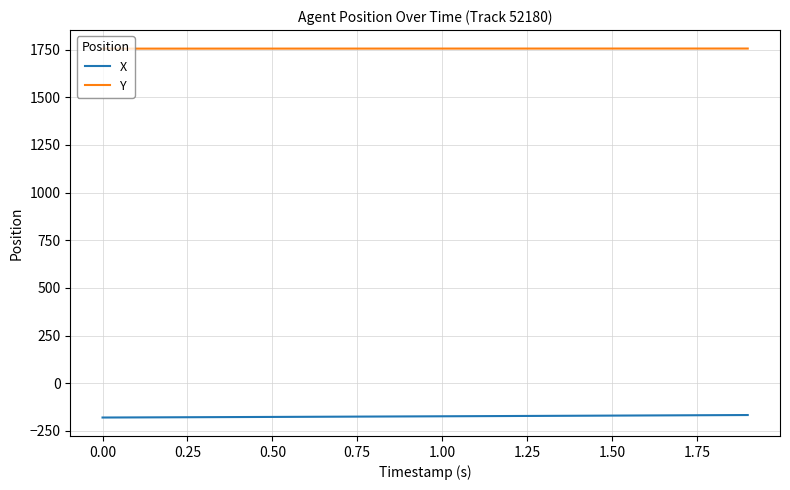

What is the maximum value shown in the chart?

1755.6